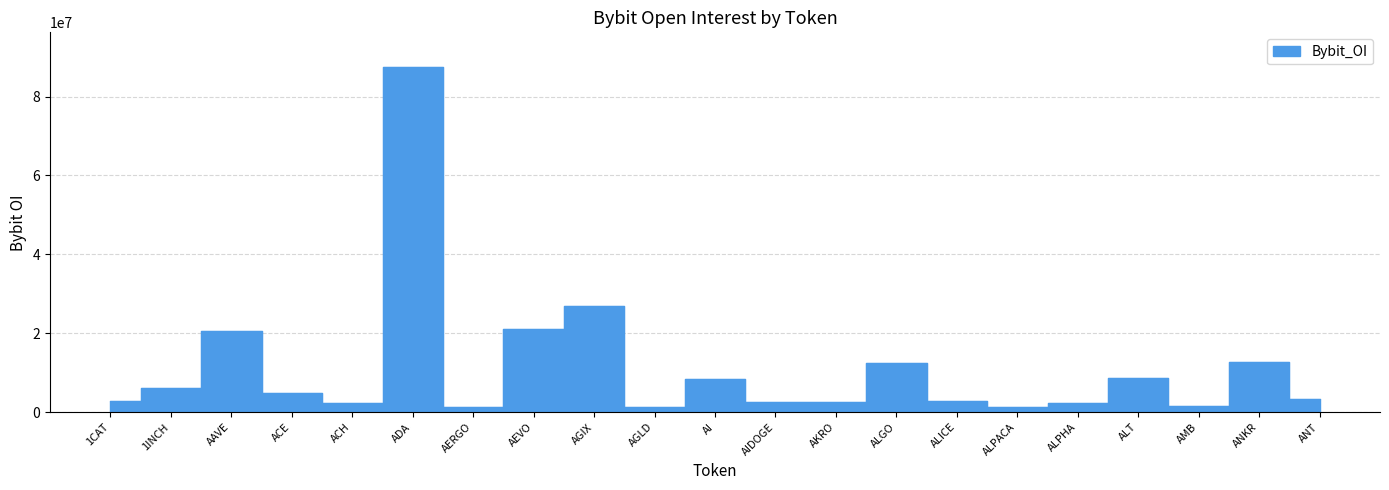

Reading left to right, list all the values displayed in this chart.

2895891	6015255	20467748	4886542	2281703	87527006	1327150	21053661	26893379	1234895	8480436	2640432	2597267	12513090	2915003	1224353	2415199	8697121	1679311	12597603	3439741